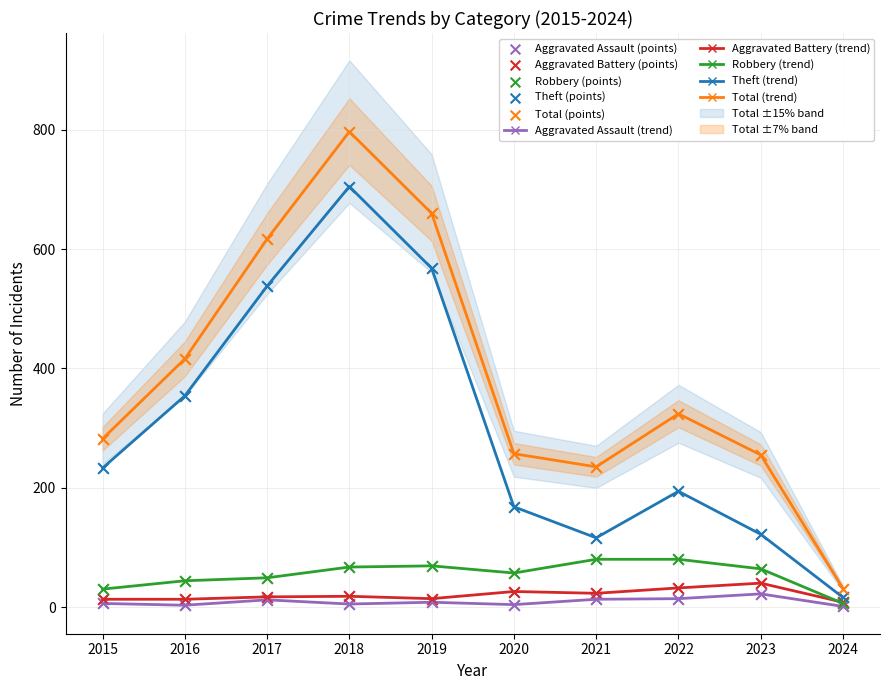

At how many categories does at least one series exceed 734?

1